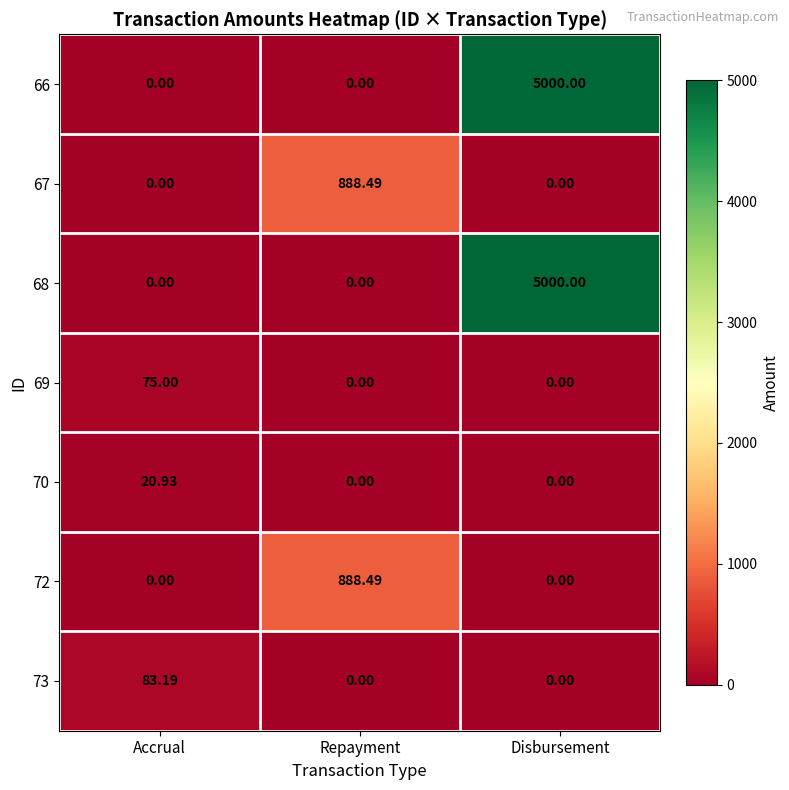

Which category has the highest value in the 68 series?

Disbursement